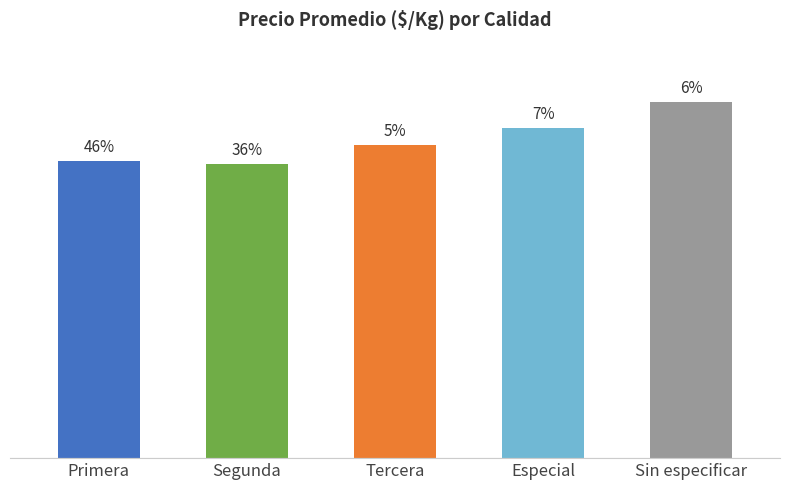

Which has a higher value, Especial or Sin especificar?

Sin especificar